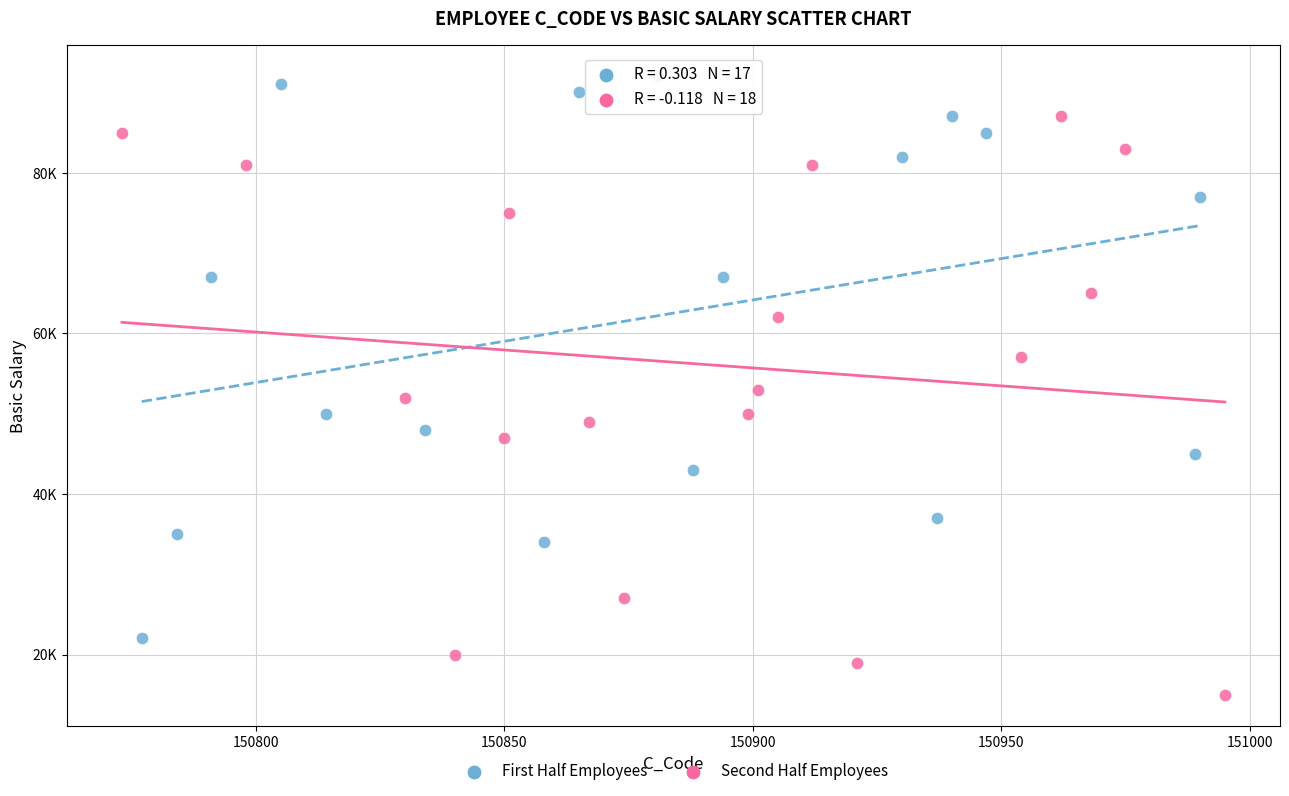

Which series contains the highest Y value?

First Half Employees